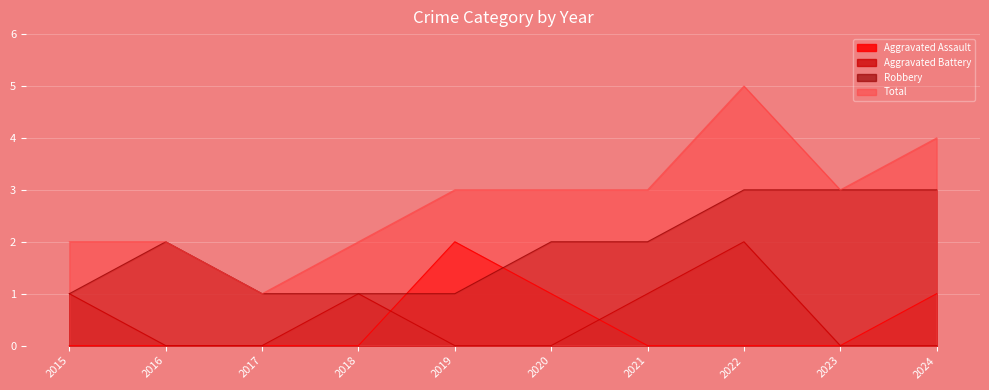

Where is Total nearest to the value 3?

2019